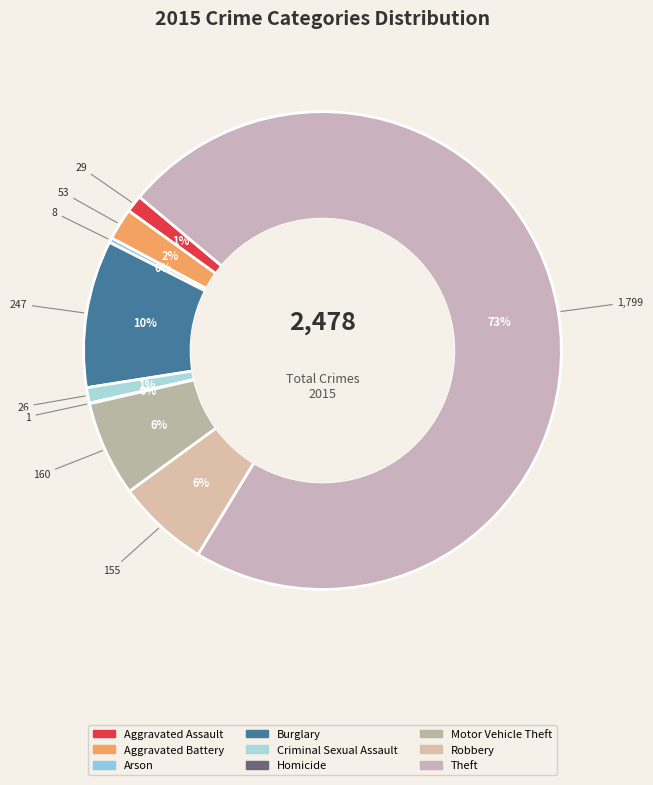

To the nearest percent, what is the combined percentage of Aggravated Assault and Homicide?

1%